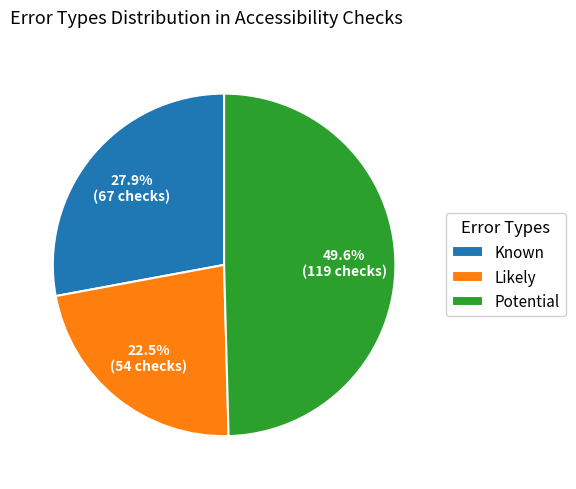

What is the smallest slice in the pie chart?

Likely